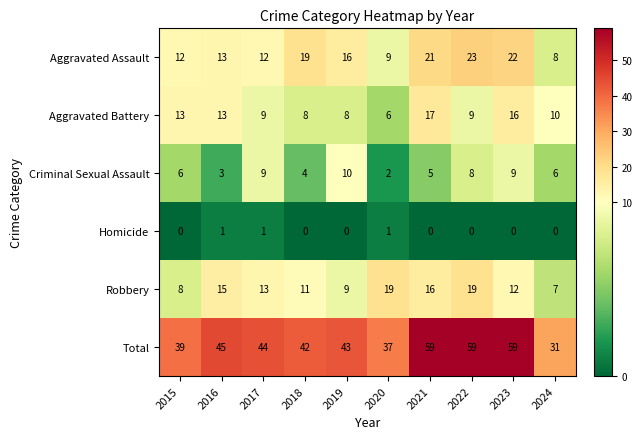

How many data points does each series have?

10